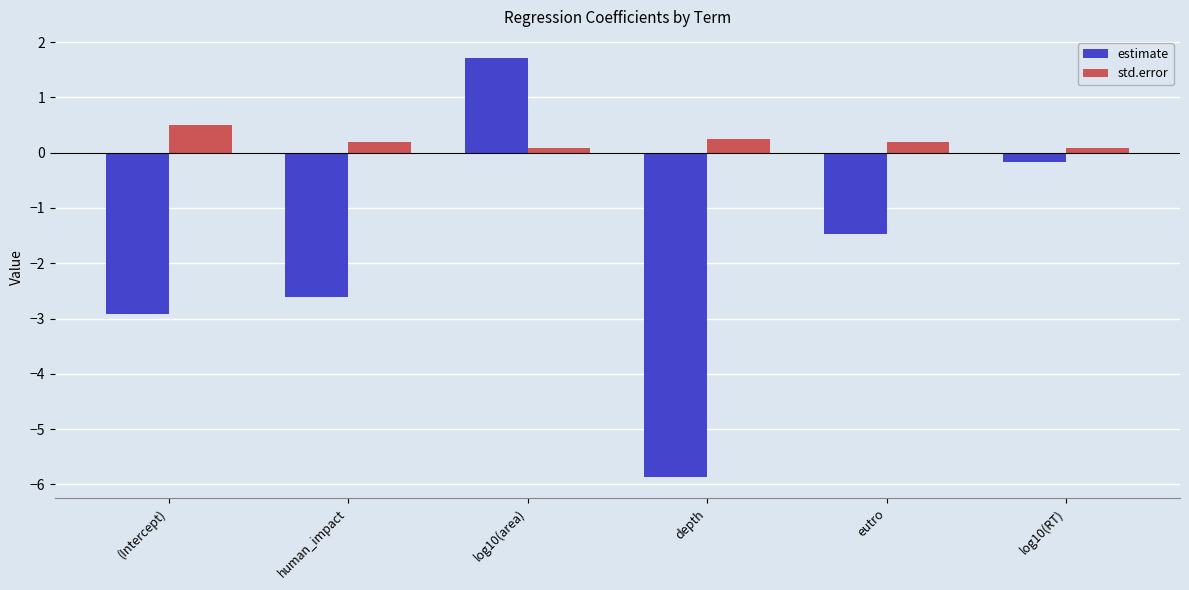

Rank the series by their maximum value, from lowest to highest.

std.error, estimate